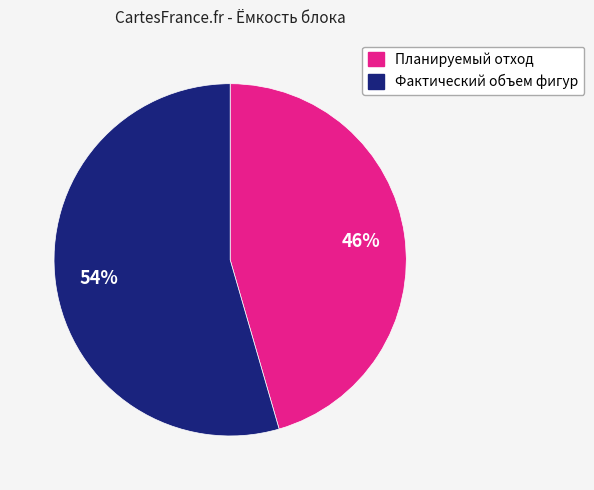

To the nearest percent, what is the combined percentage of Фактический объем фигур and Планируемый отход?

100%